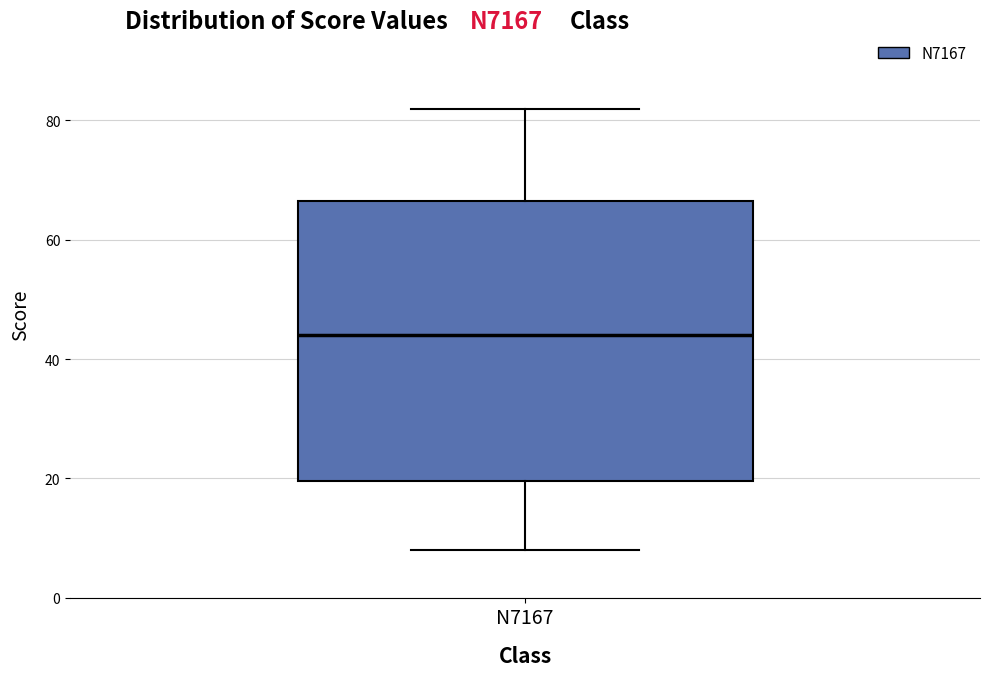

Read this box plot against the y-axis: the position of the median line, the range covered by the box, and the ends of both whiskers. The values are not printed on the chart, so give them approximately, as read against the axis.

median 44, box 20 to 66, whiskers 8 to 82